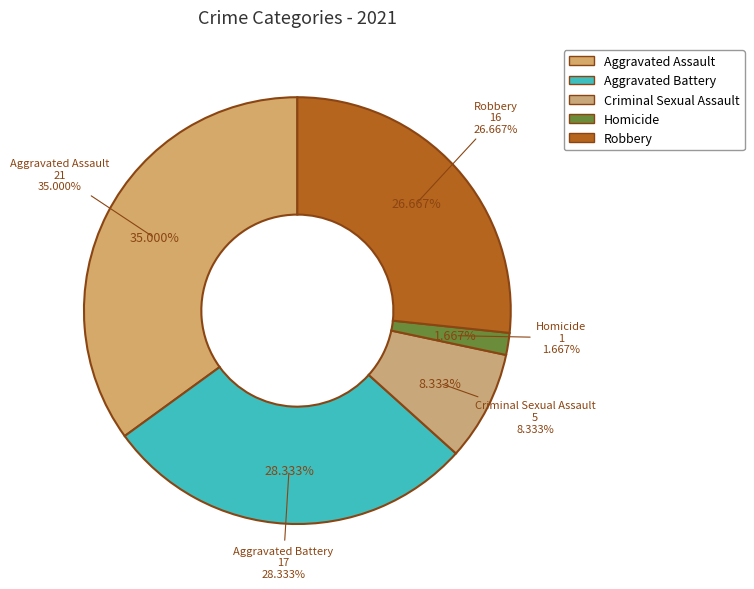

To the nearest percent, what is the combined percentage of Aggravated Assault and Homicide?

37%